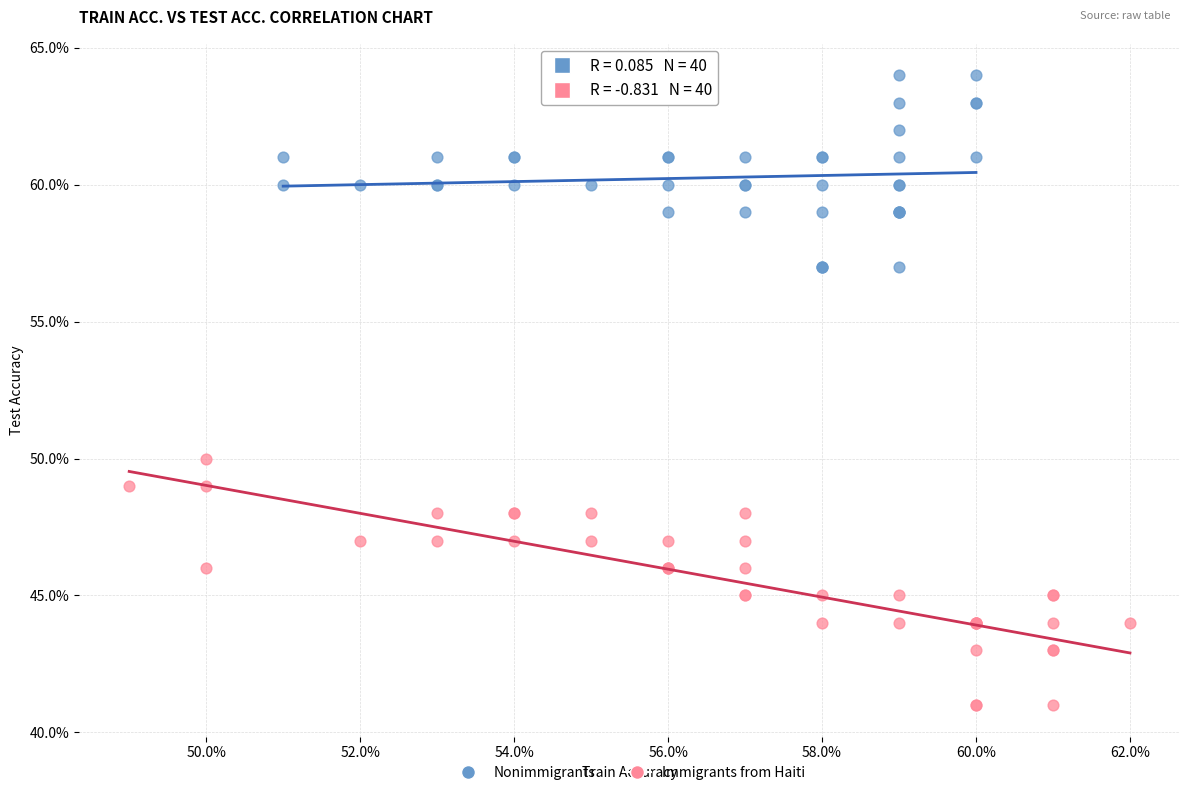

Which series has the largest Y range (max minus min)?

Immigrants from Haiti